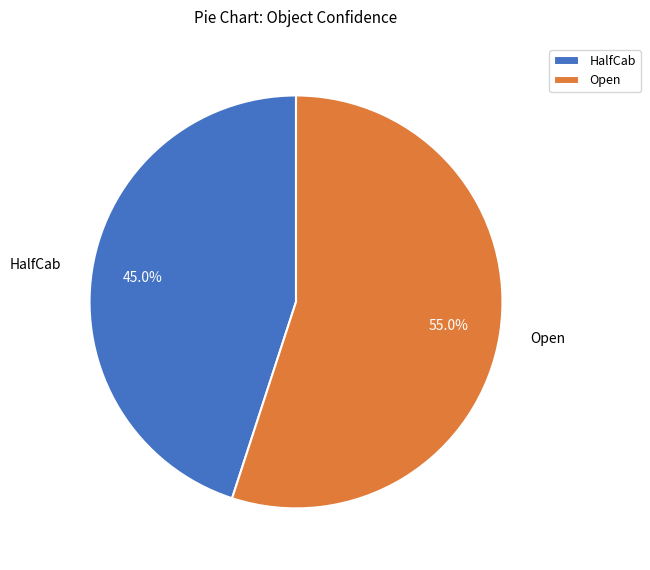

What portion of the pie excludes Open?

45.0%